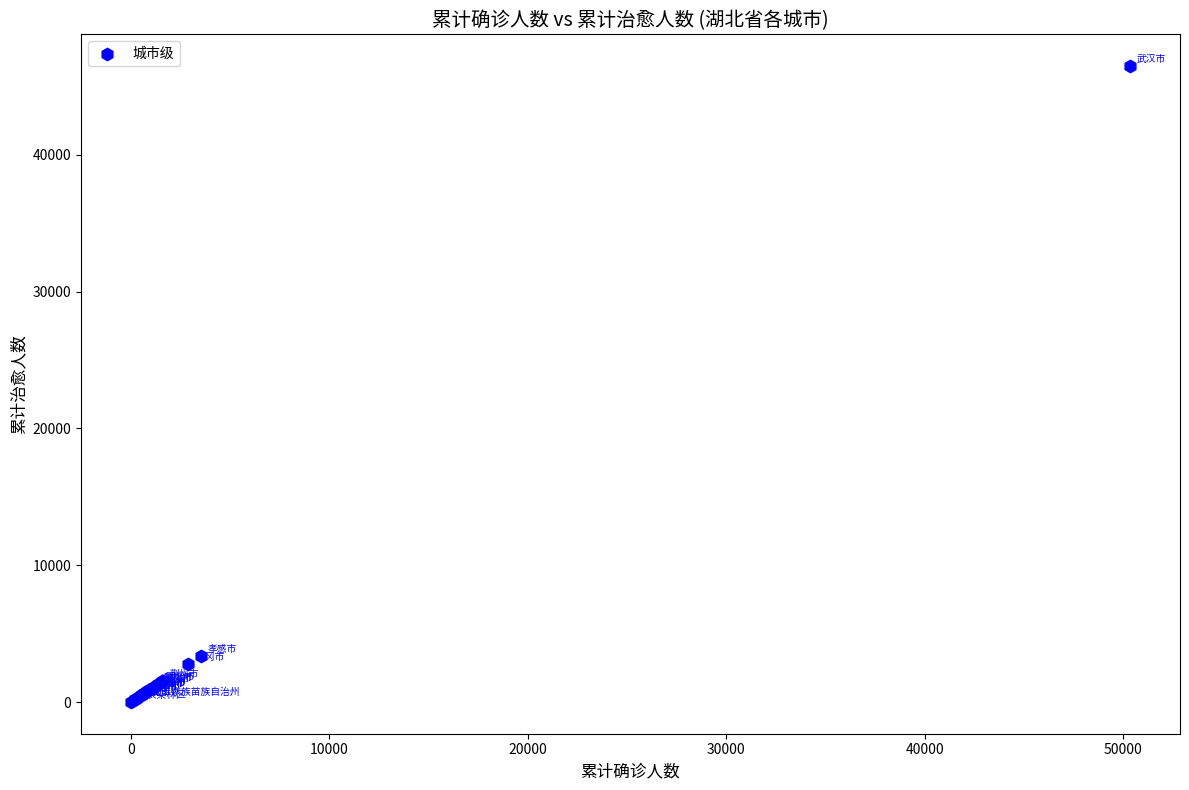

What Y value in the scatter plot is closest to 23241?

3389